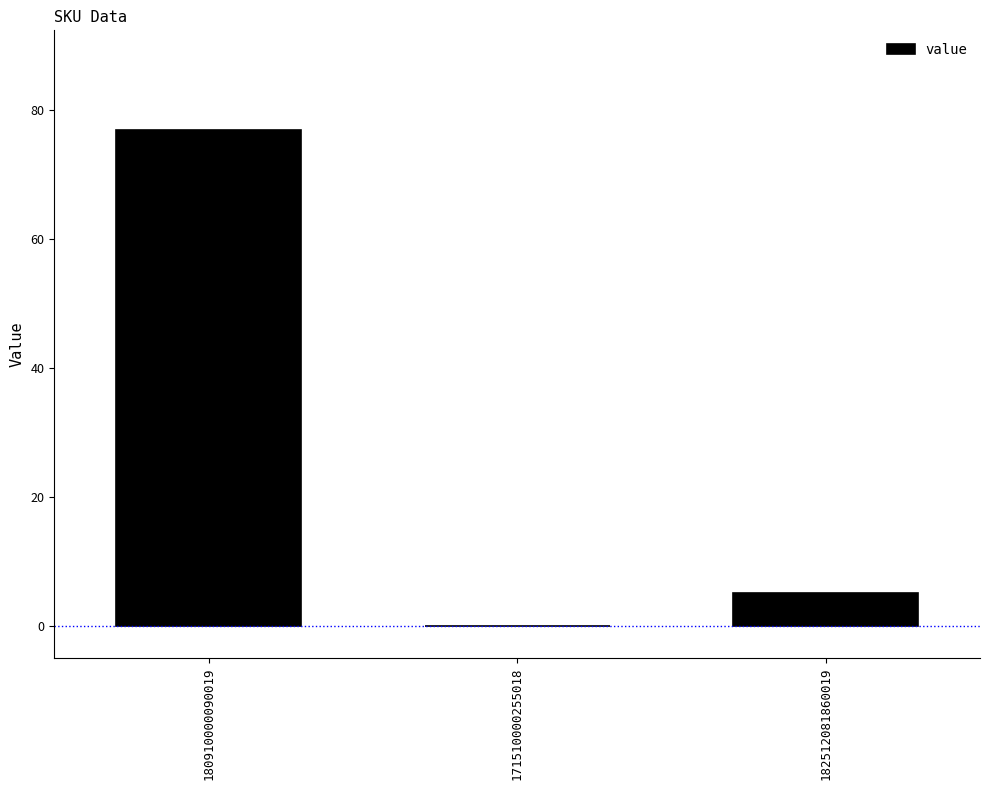

Reading left to right, transcribe all the data shown in this chart.

180910000090019=77	171510000255018=0	182512081860019=5